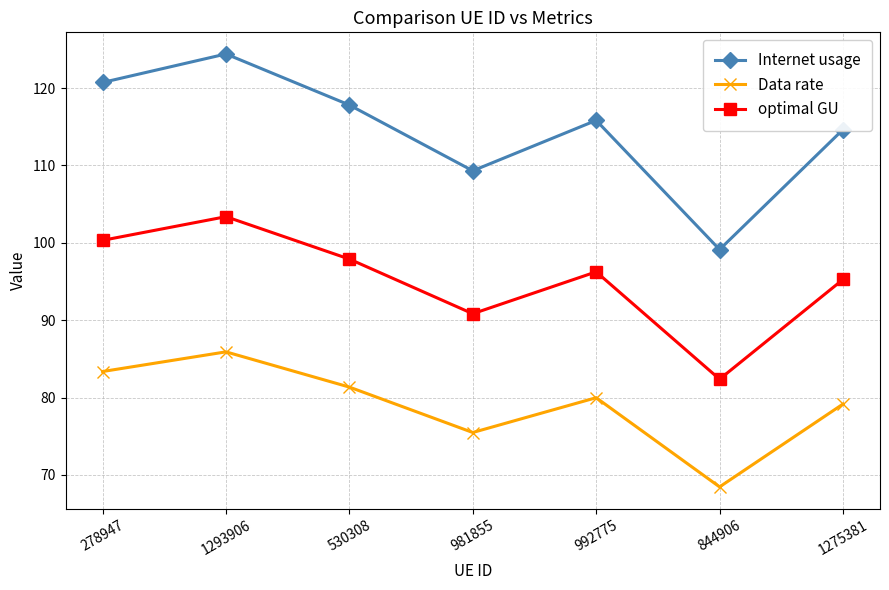

At how many categories does at least one series exceed 123?

1